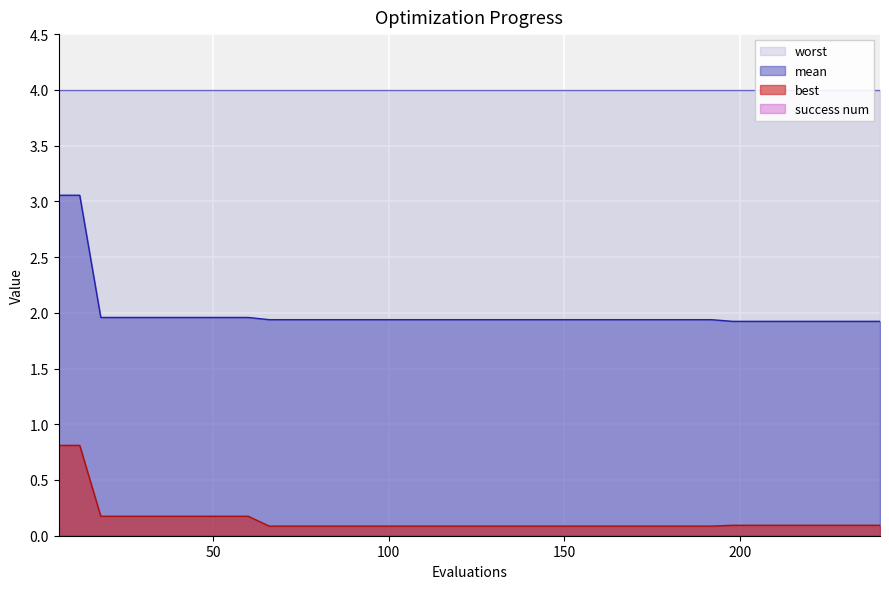

Is the value of best at 108 greater than the value of mean at 192?

No